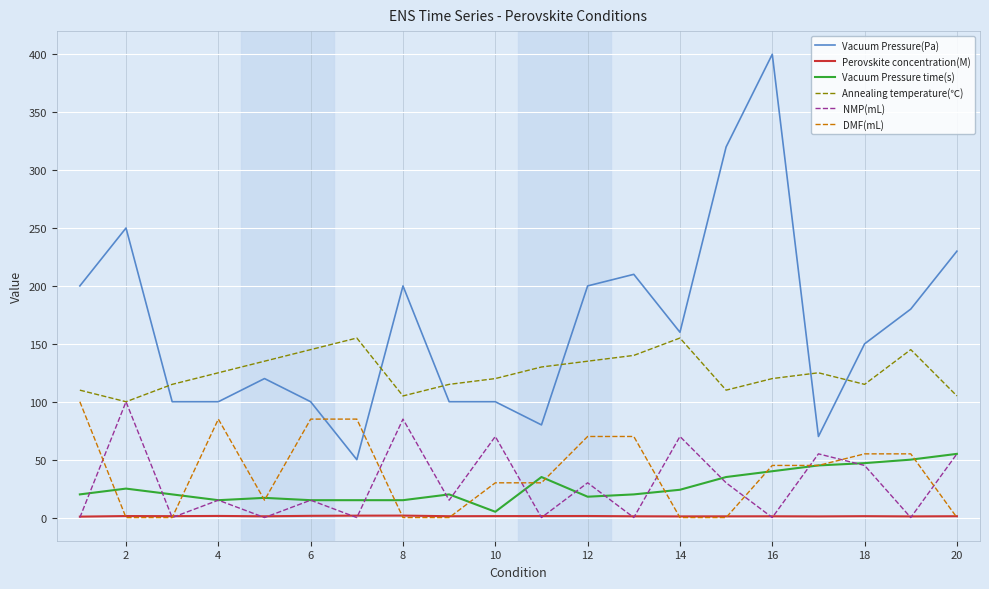

True or false: Vacuum Pressure time(s) and Annealing temperature(℃) cross at least once.

False